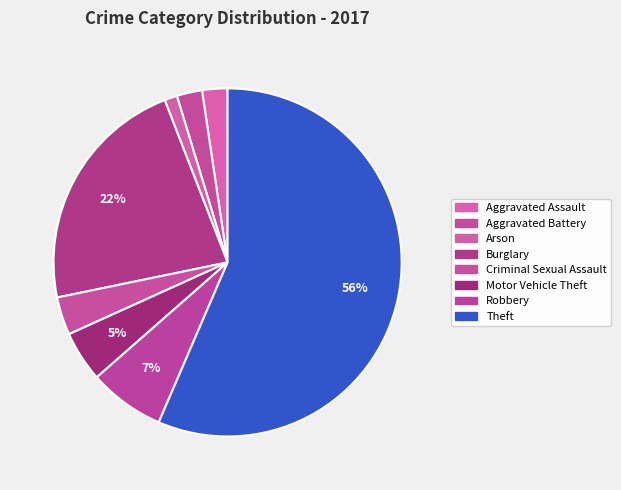

The Theft slice represents 56% of the pie. True or false?

True